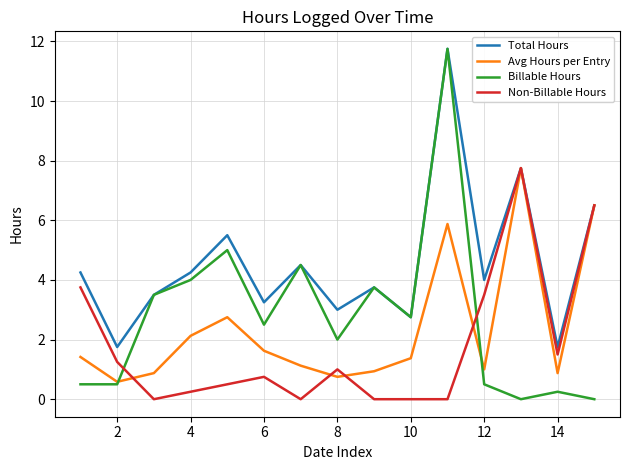

Which series has the largest range (max minus min)?

Billable Hours